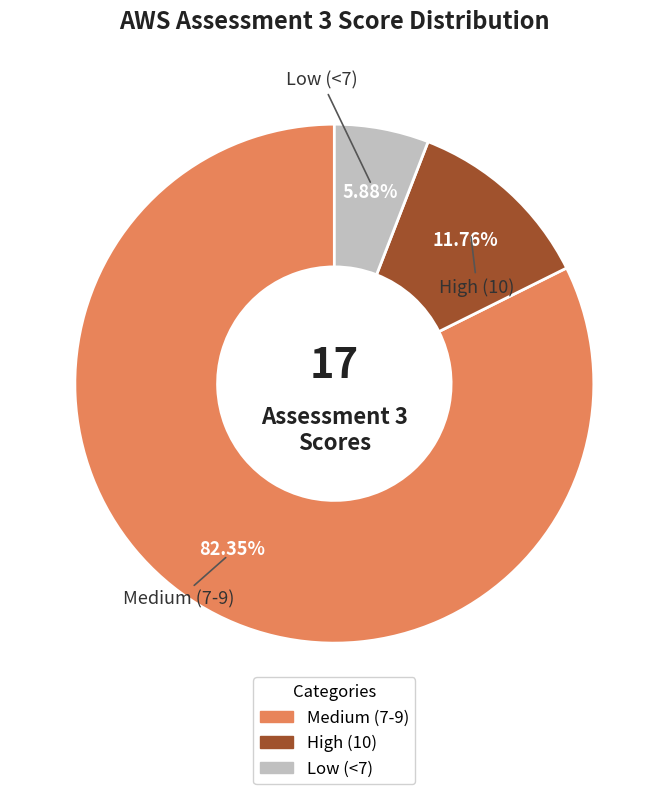

Is there a majority slice in this chart?

Yes